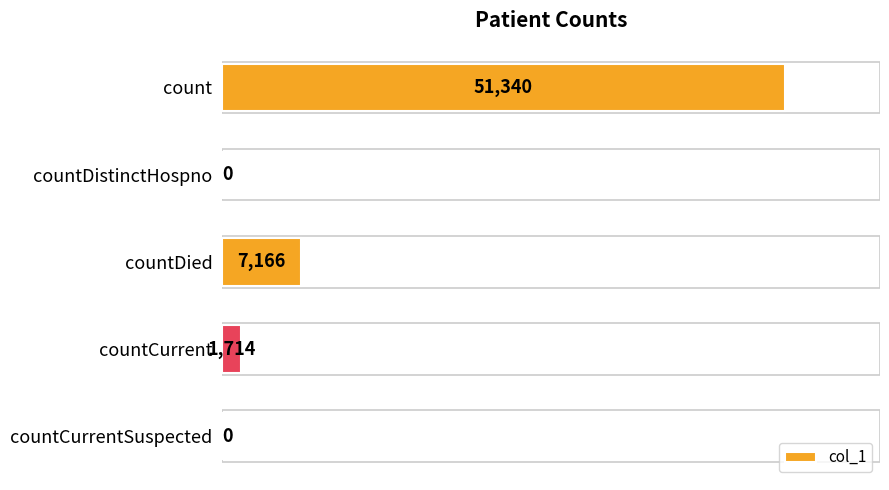

Reading top to bottom, list all the values displayed in this chart.

count=51340	countDistinctHospno=0	countDied=7166	countCurrent=1714	countCurrentSuspected=0